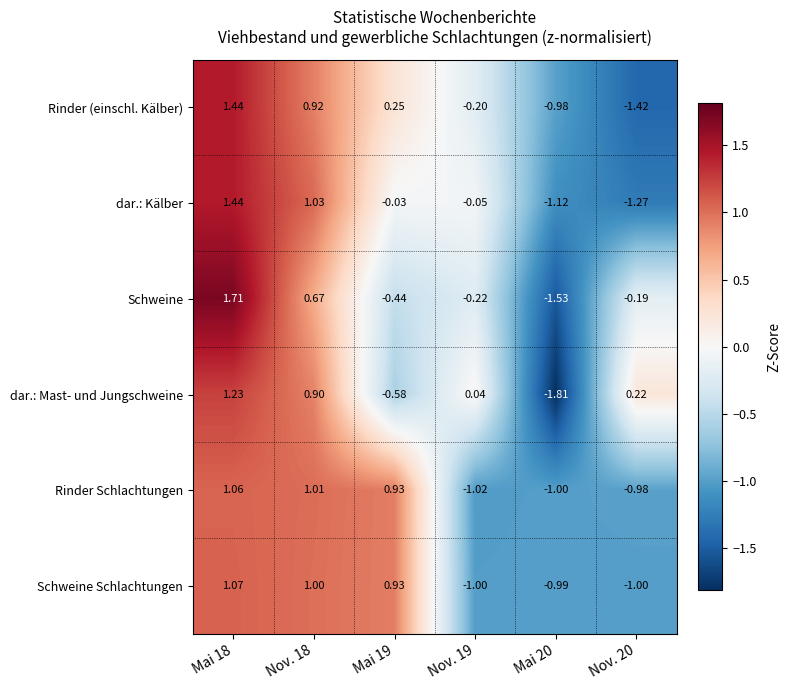

How many positive values does the Rinder (einschl. Kälber) series have?

3